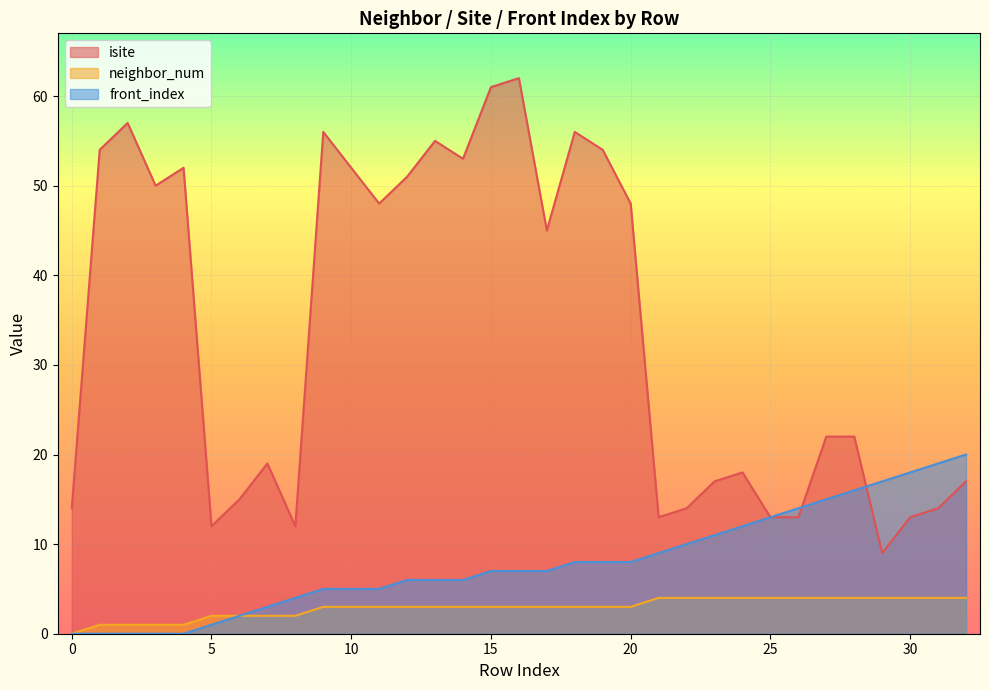

Between 22 and 32, which series saw the biggest shift?

front_index